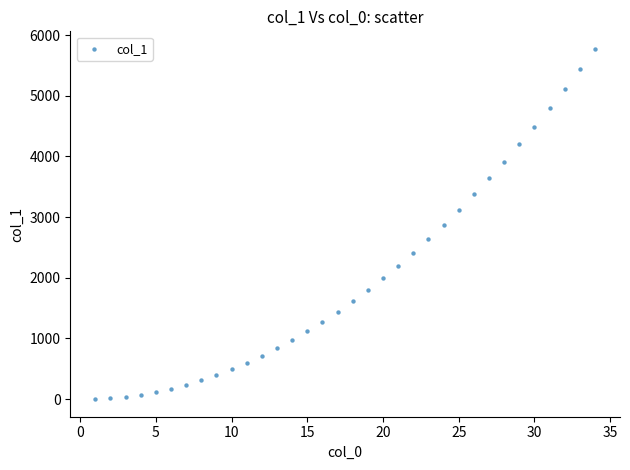

What is the range of X values (max minus min)?

33